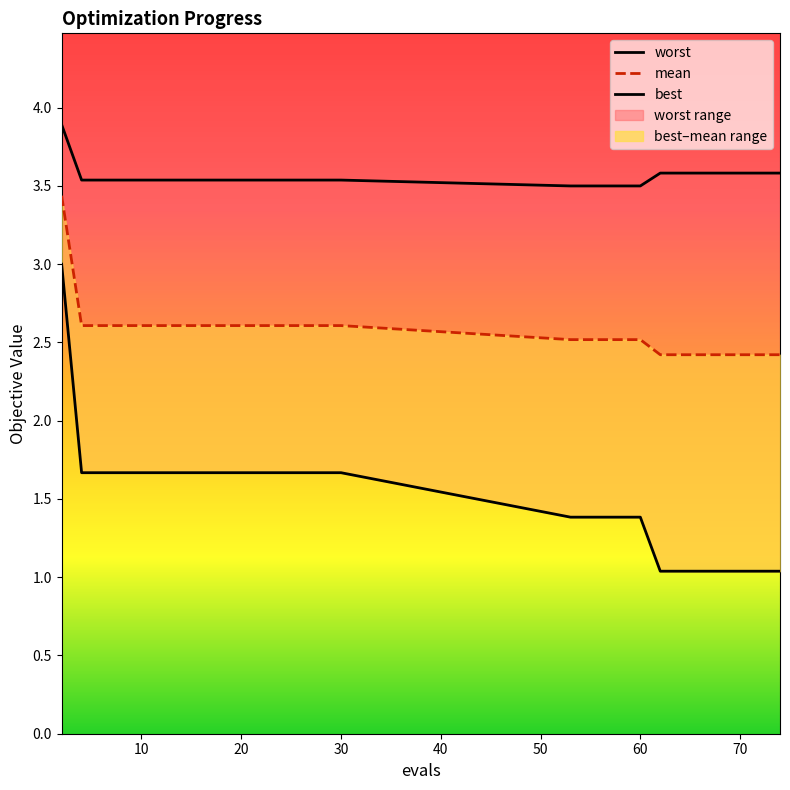

What is the value of the mean point at the 11th from the left?

2.6